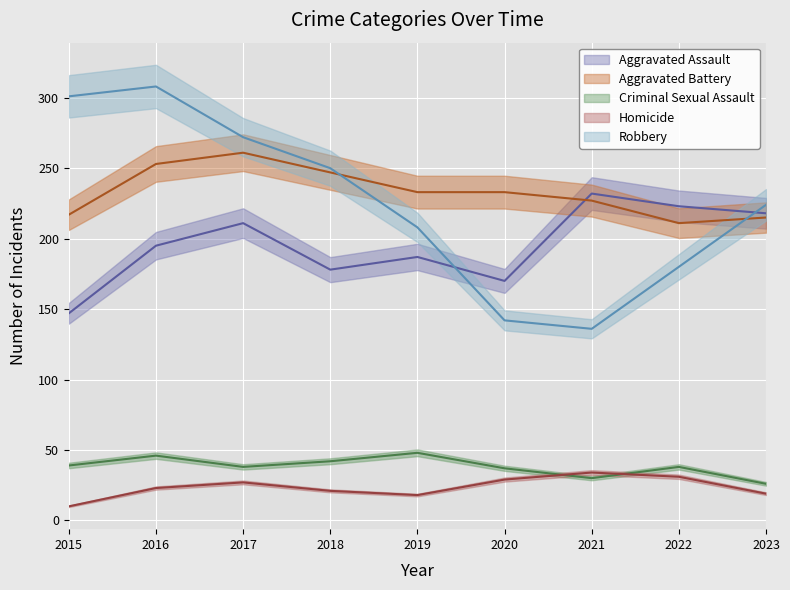

After their last crossing, which series has the higher values: Homicide or Criminal Sexual Assault?

Criminal Sexual Assault